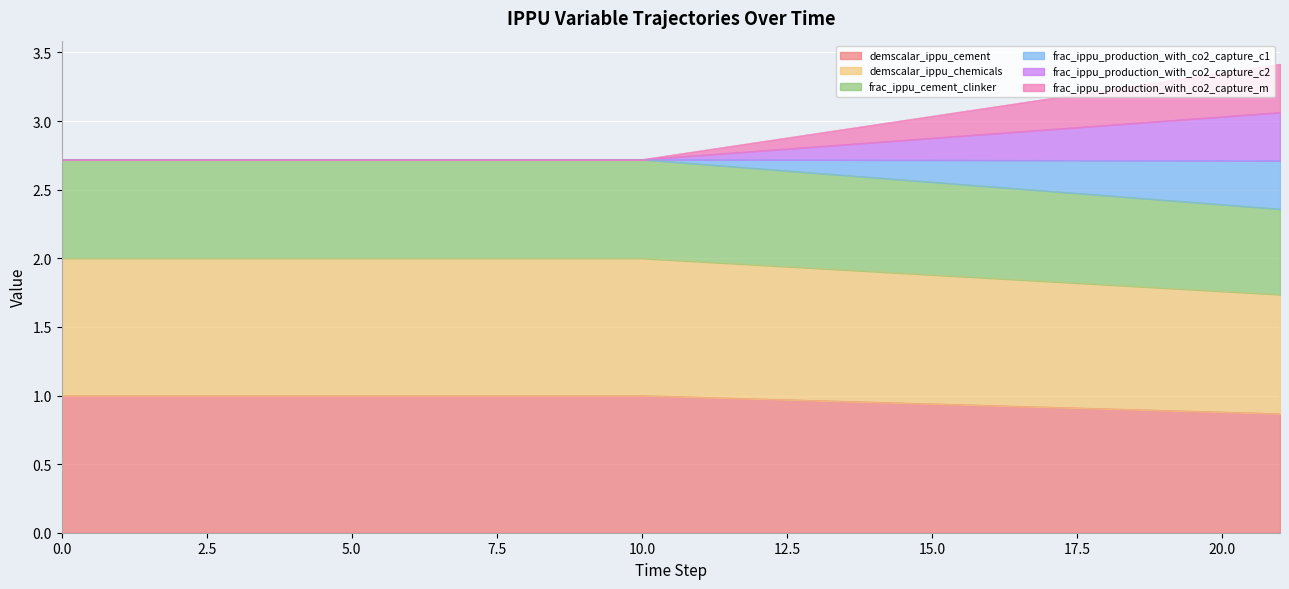

Is it true that frac_ippu_production_with_co2_capture_c2 equals 2.7 at 4?

True